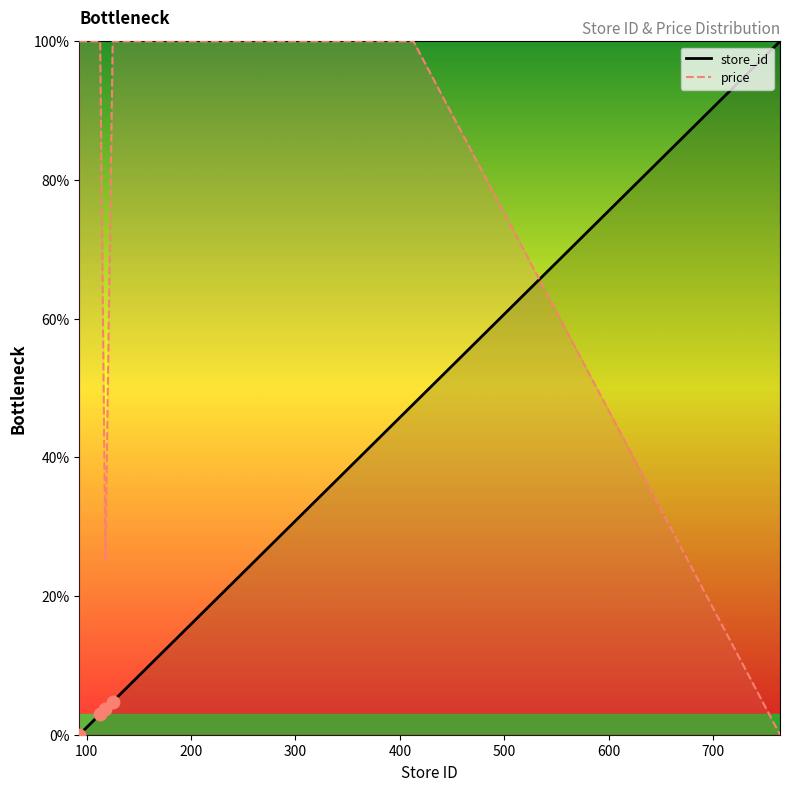

What is the total value across all series at 196?

115.4